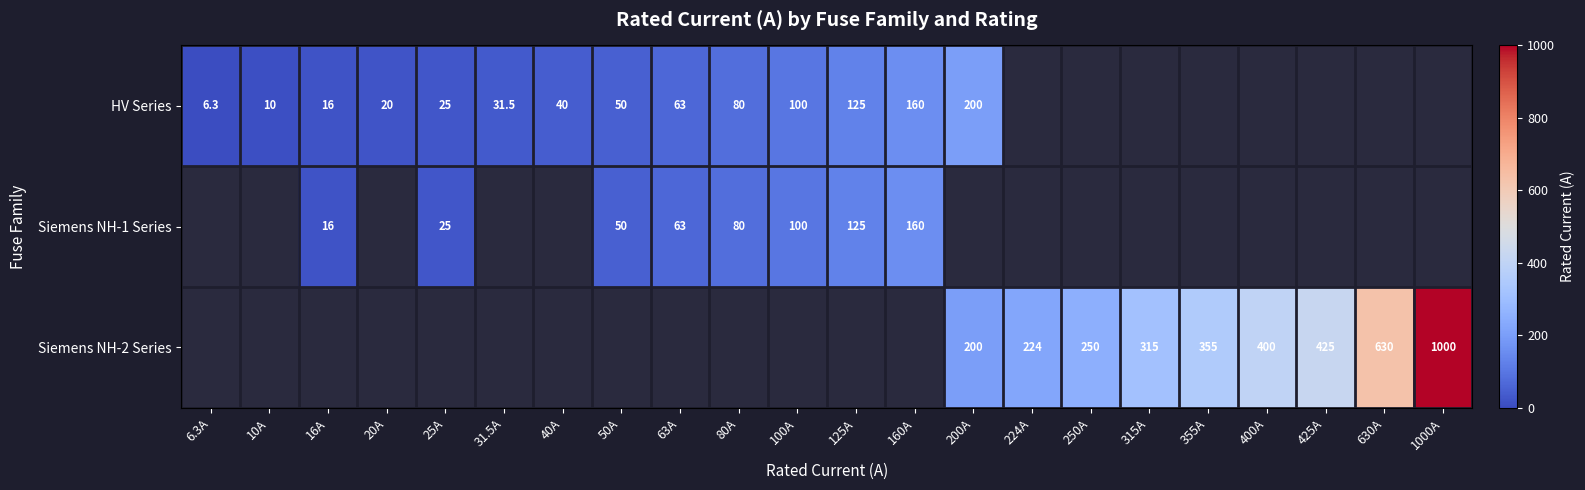

Is it true that Siemens NH-1 Series equals 206.1 at 125A?

False